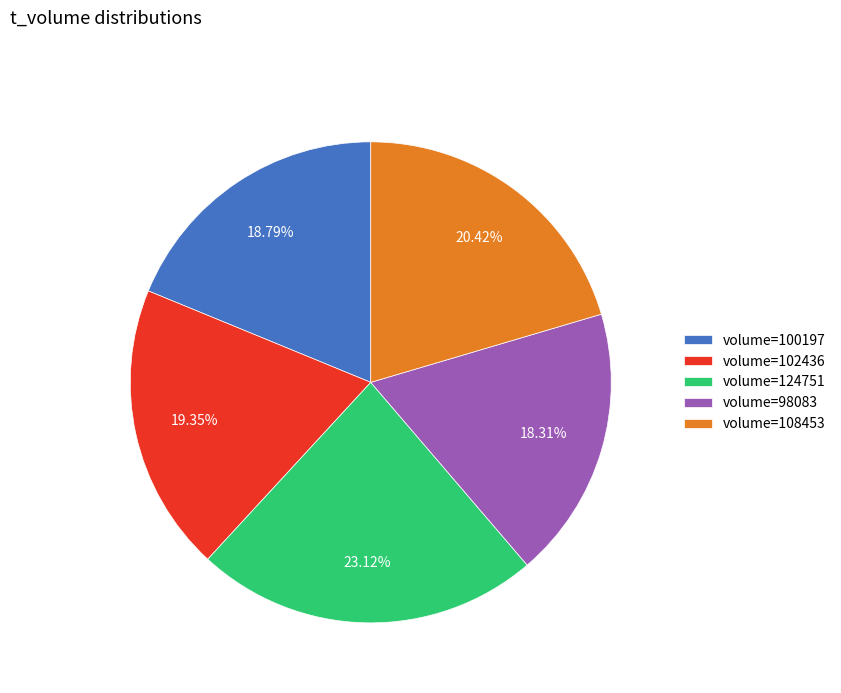

Does volume=102436 represent more than half of the total?

No